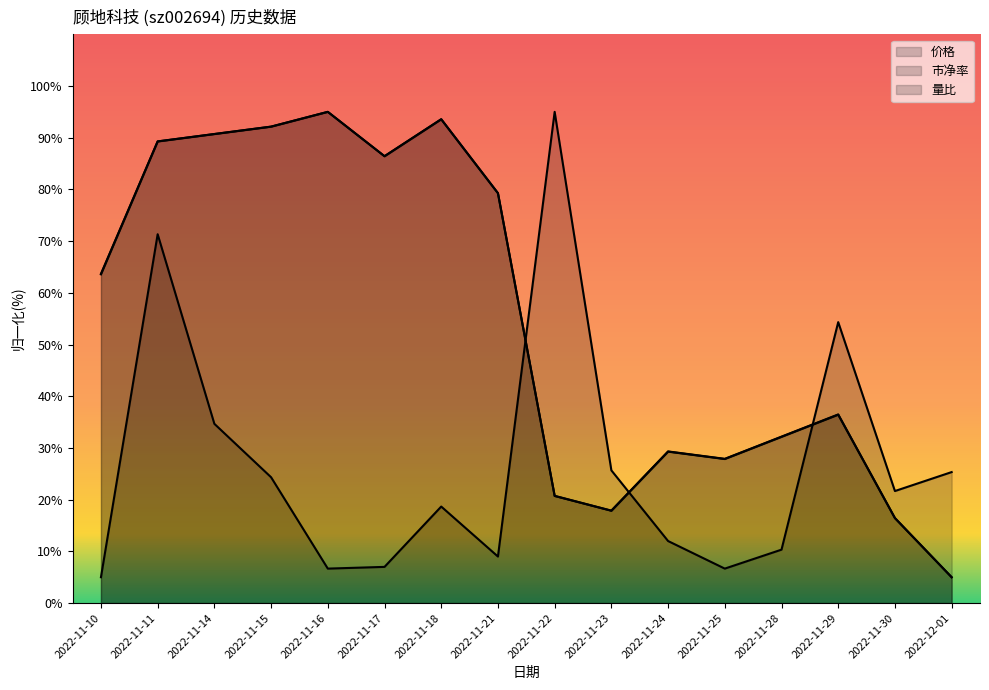

At which label does 市净率 first exceed 63?

2022-11-10